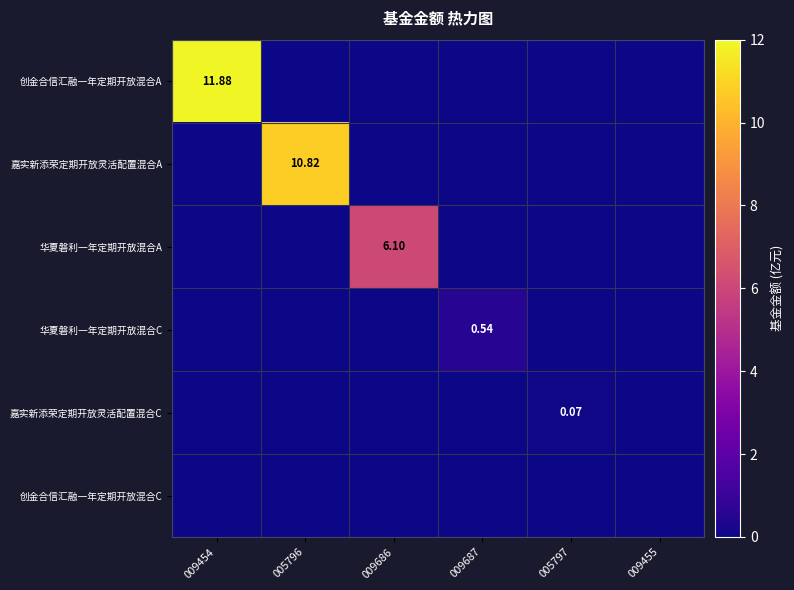

List the labels in order of 嘉实新添荣定期开放灵活配置混合A value, smallest first.

009454, 009686, 009687, 005797, 009455, 005796